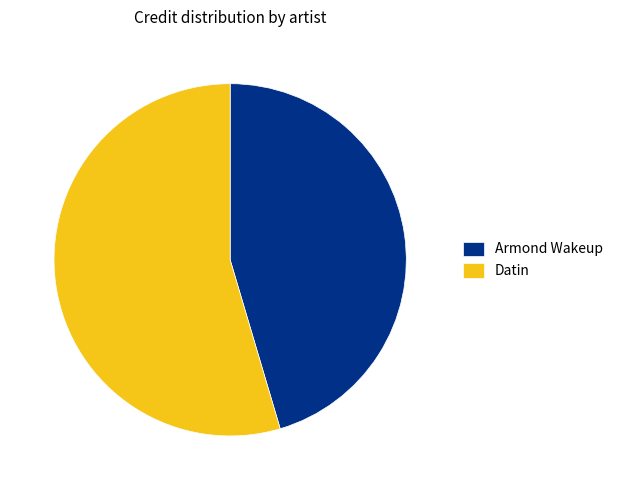

What is the largest slice in the pie chart?

Datin